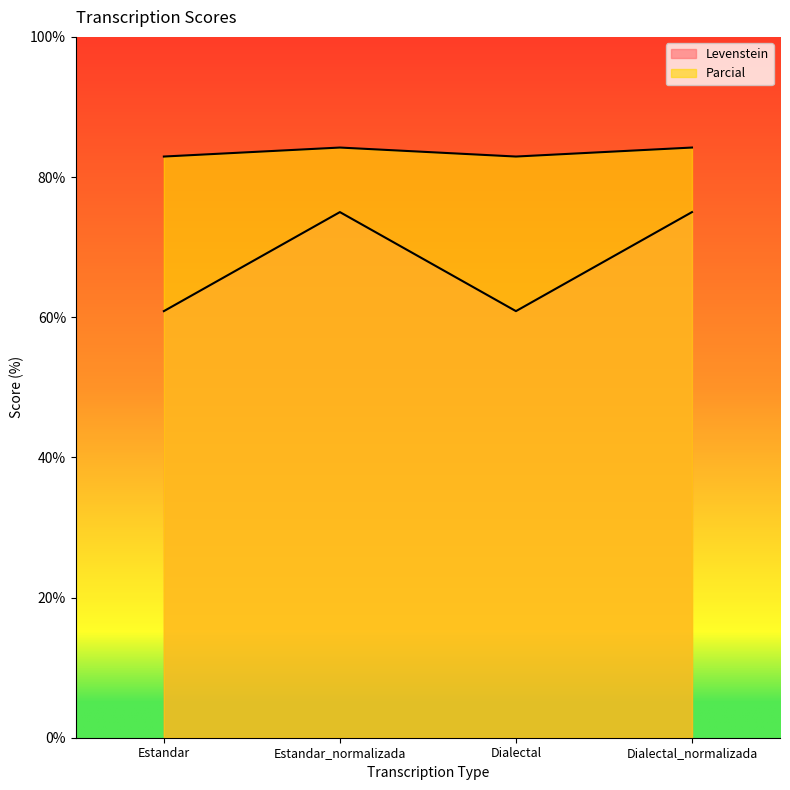

Rank the series by their maximum value, from lowest to highest.

Levenstein, Parcial